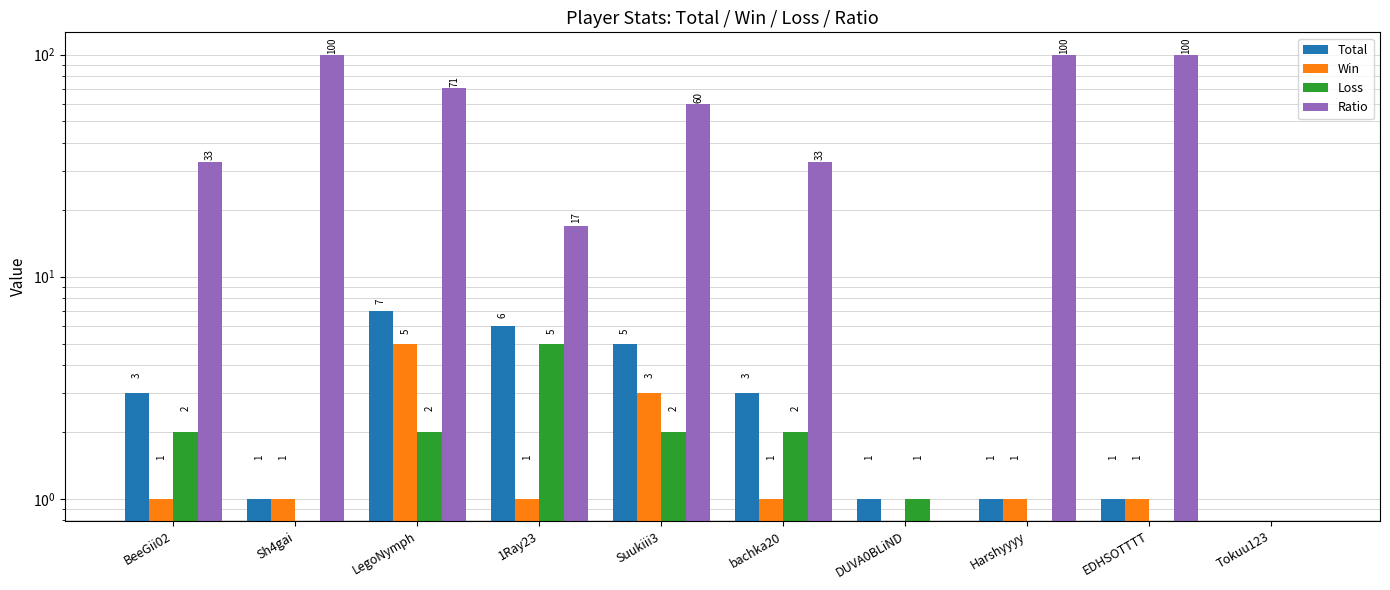

Rank the series by their maximum value, from highest to lowest.

Ratio, Total, Win, Loss